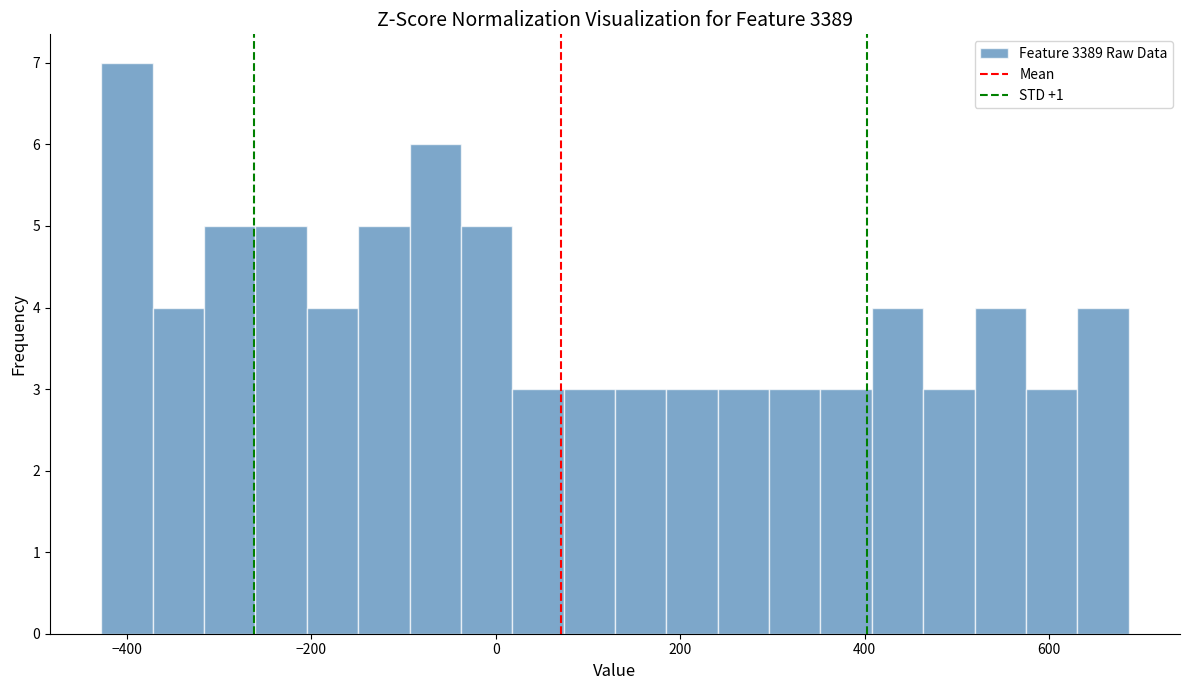

Read against the x-axis, roughly where is the centre of the tallest bar?

-400